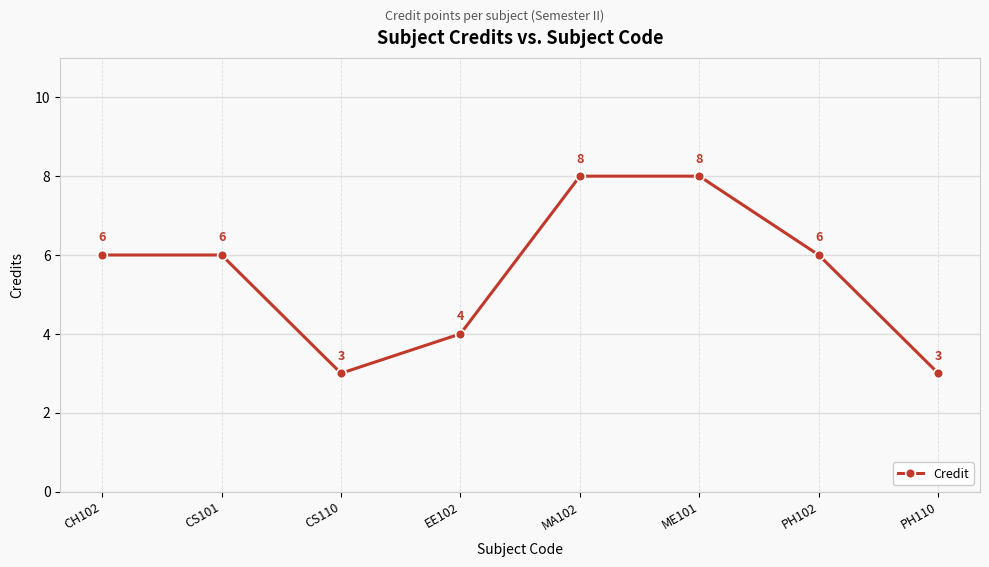

How many series are shown in this chart?

1